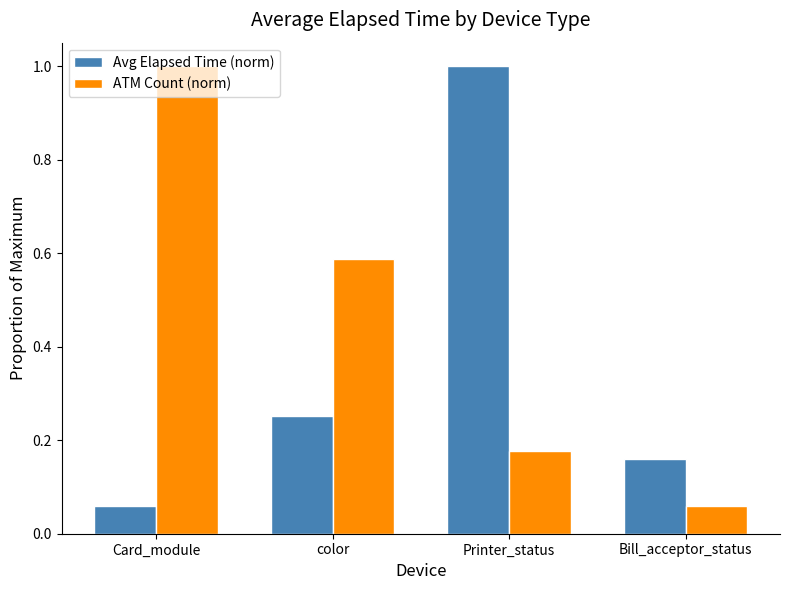

What is the difference between the Avg Elapsed Time (norm) values at Printer_status and color?

0.7